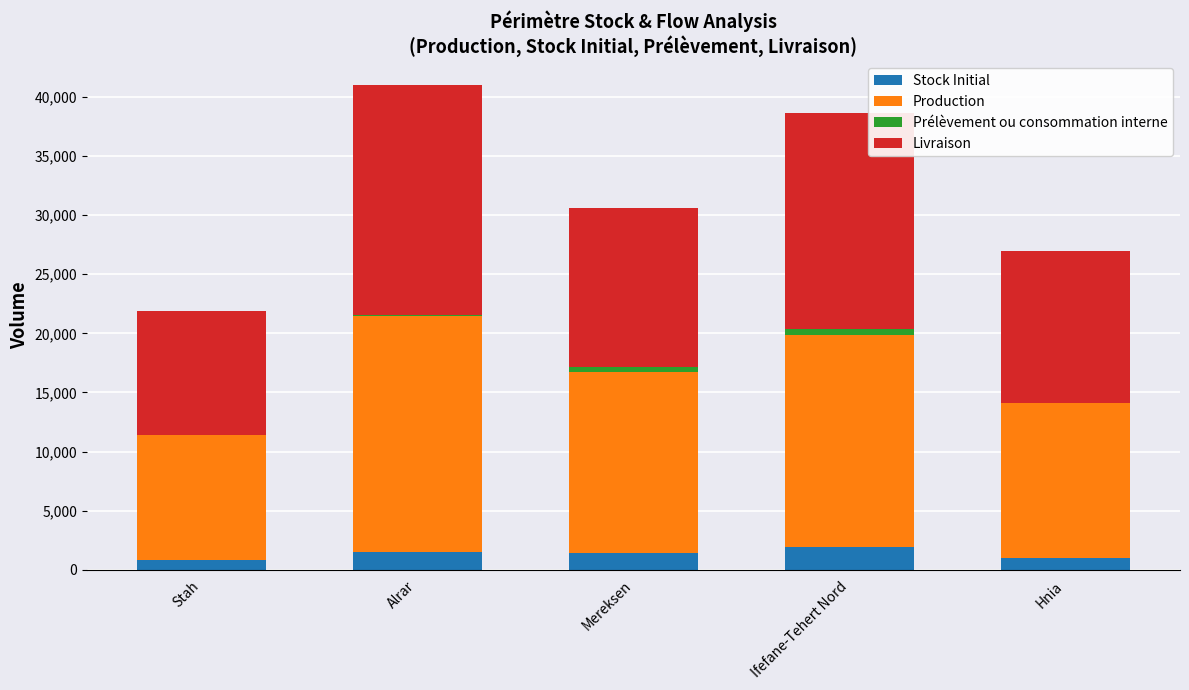

What is the total value across all series at Stah?

21920.1